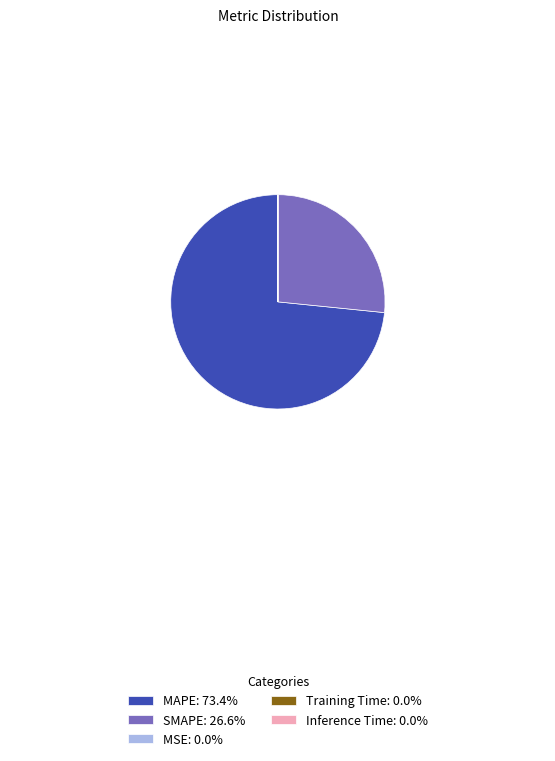

Is there any slice that represents more than half of the pie?

Yes